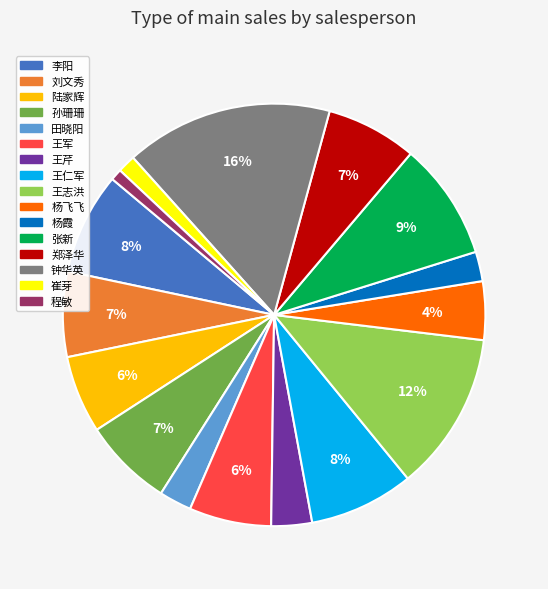

Does any single category account for the majority?

No